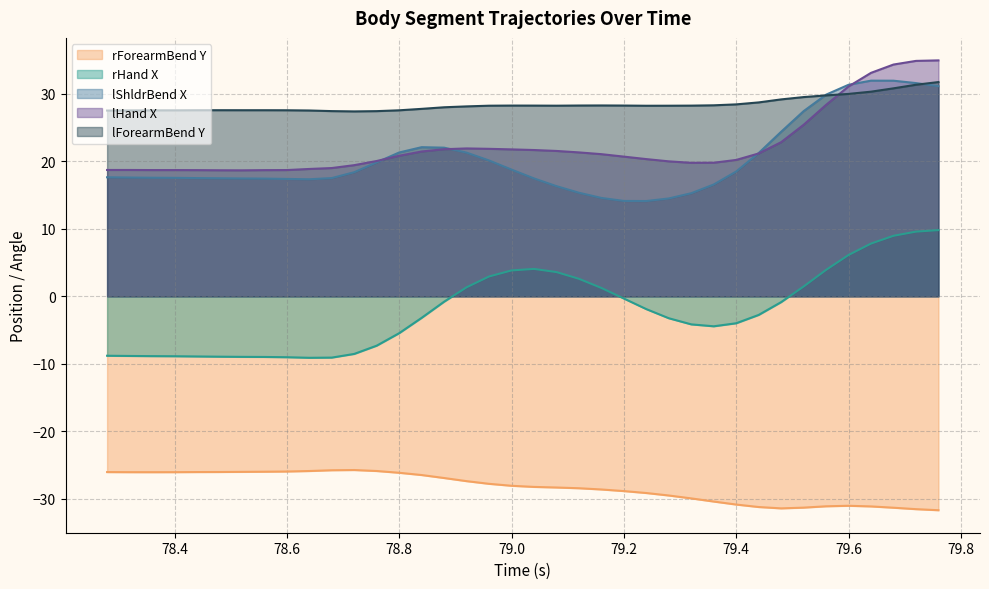

True or false: lForearmBend Y and rForearmBend Y intersect in this chart.

False